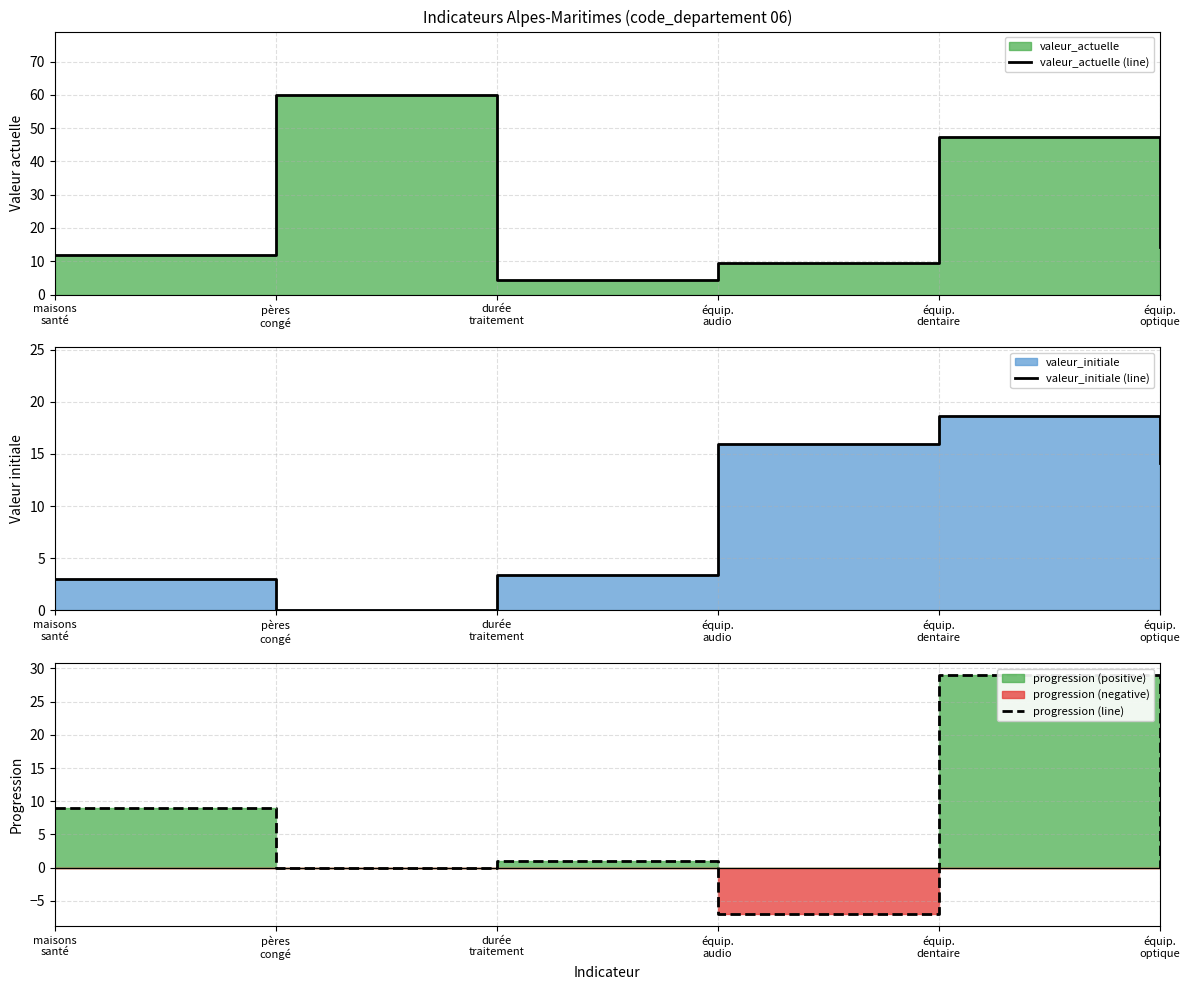

Which series has the largest total across all categories?

valeur_actuelle (line)